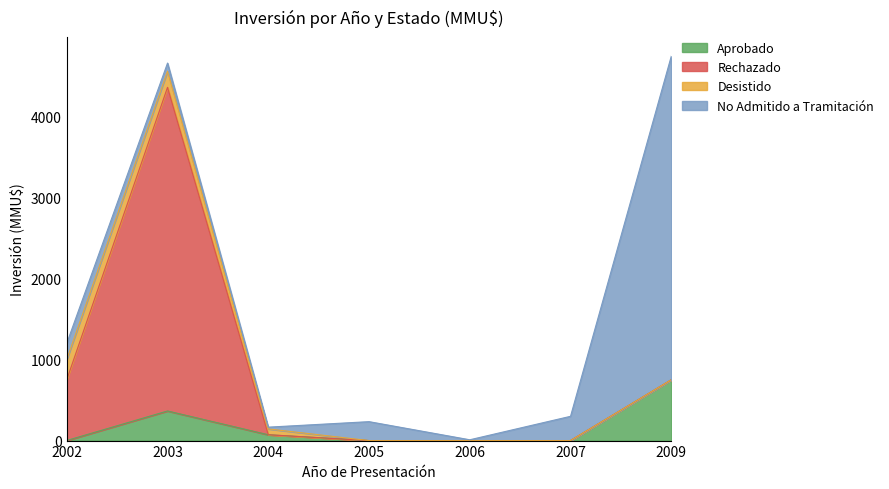

True or false: Rechazado and Aprobado intersect in this chart.

False